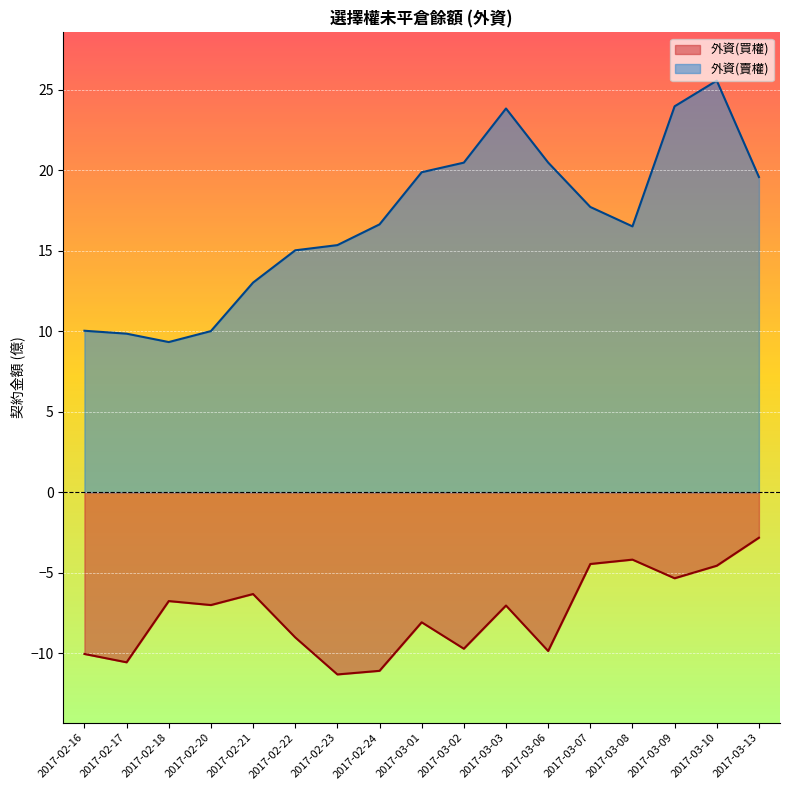

True or false: 外資(賣權) and 外資(買權) intersect in this chart.

False